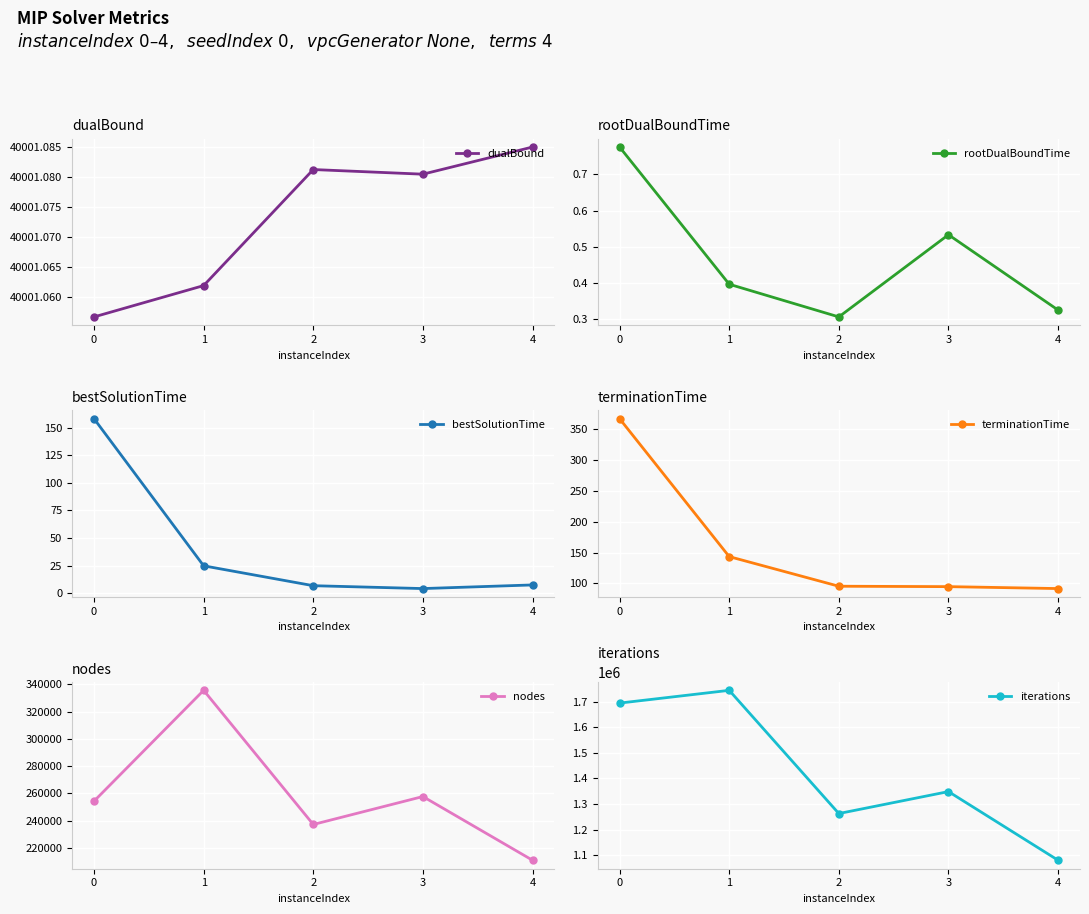

Rank the series by their maximum value, from highest to lowest.

iterations, nodes, dualBound, terminationTime, bestSolutionTime, rootDualBoundTime